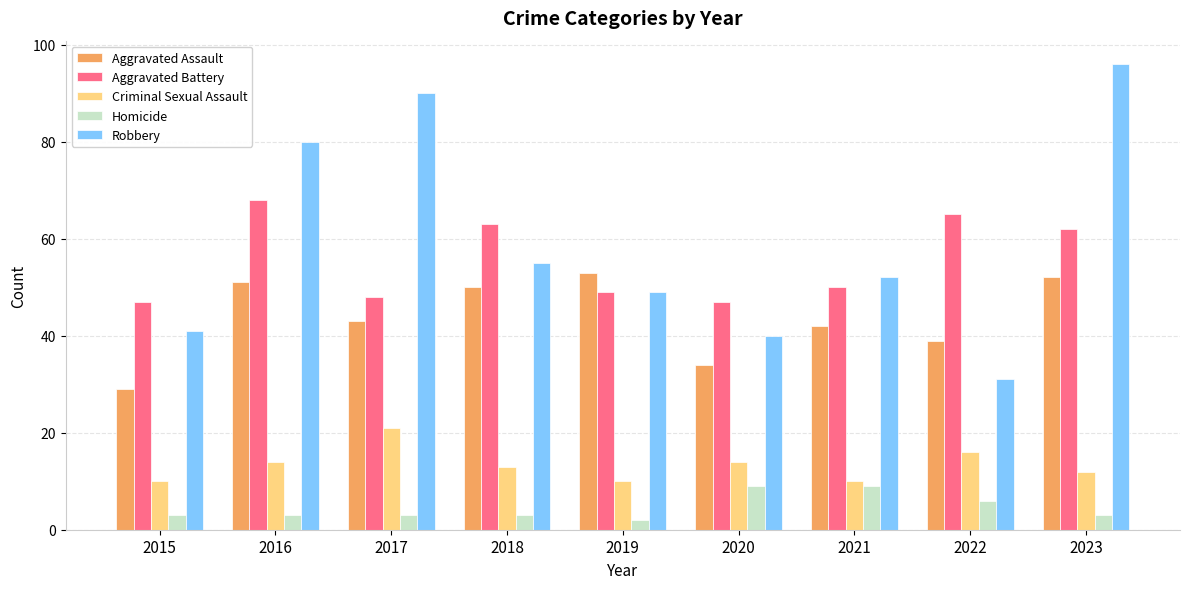

The Criminal Sexual Assault series shows 10 at 2019. True or false?

True